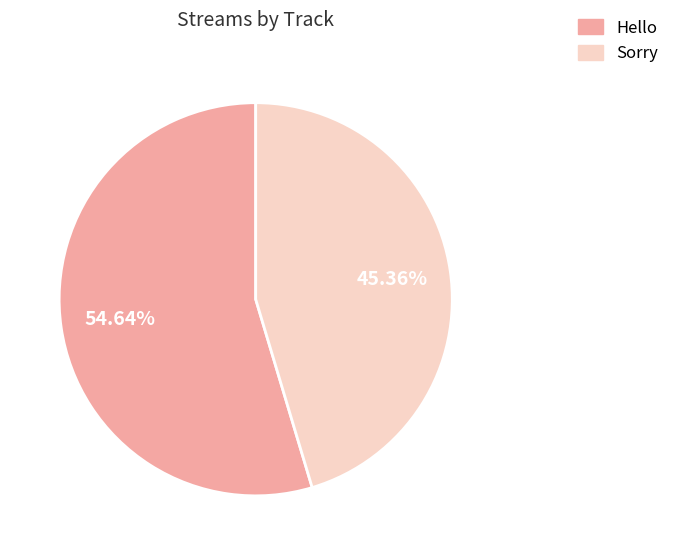

Rank the categories by value from highest to lowest.

Hello, Sorry